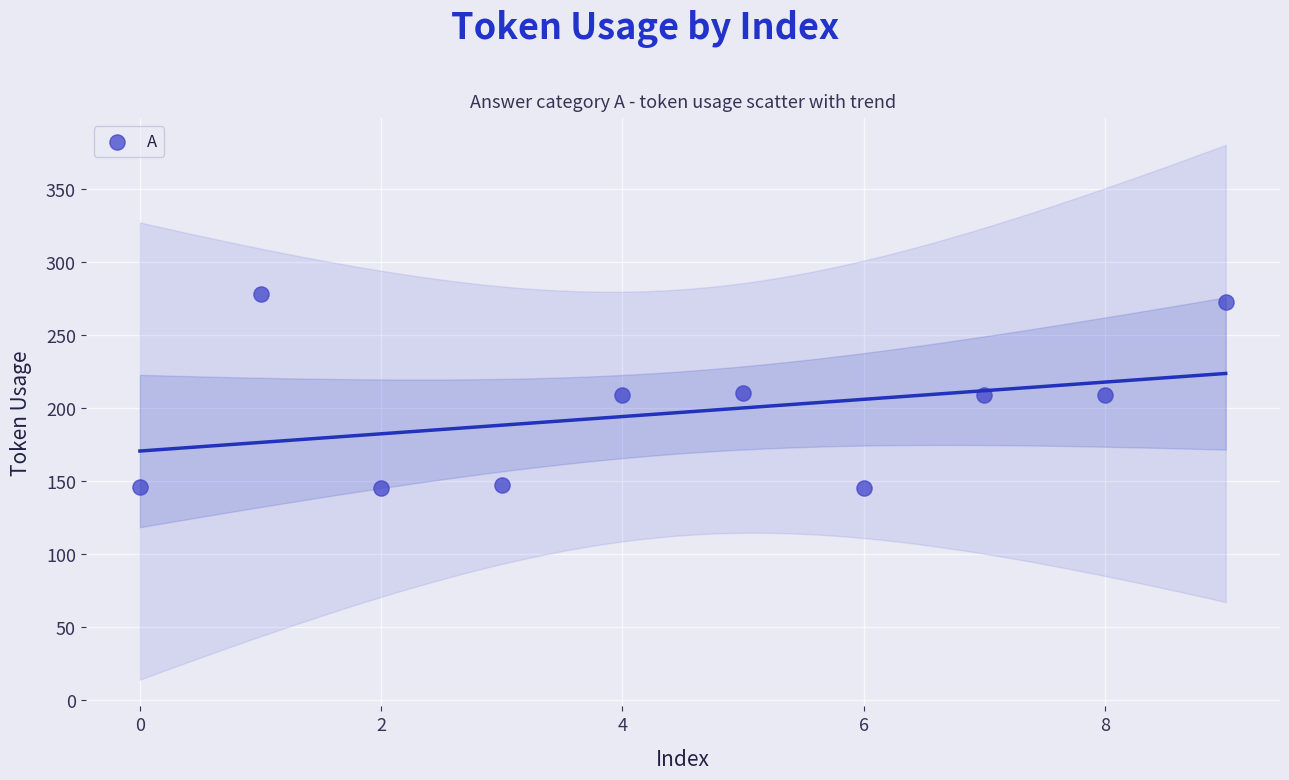

What is the average Y value?

197